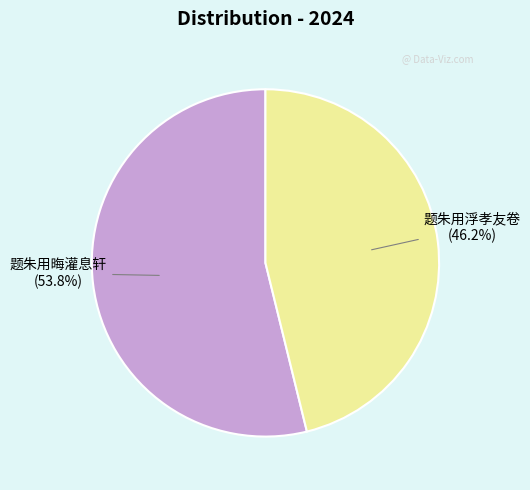

To the nearest percent, what portion does 题朱用晦灌息轩 represent?

54%